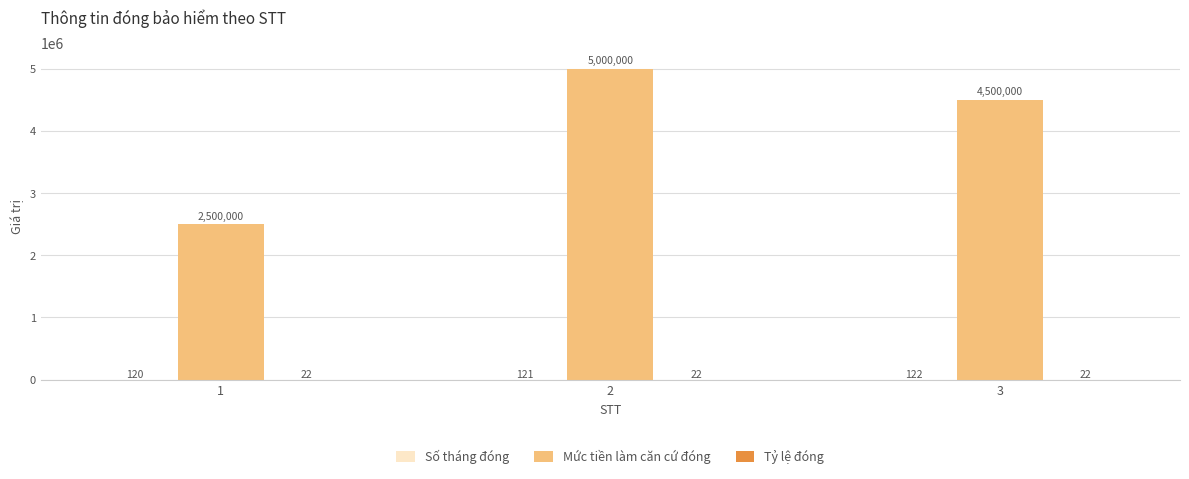

What is the total value across all series at 2?

5000143